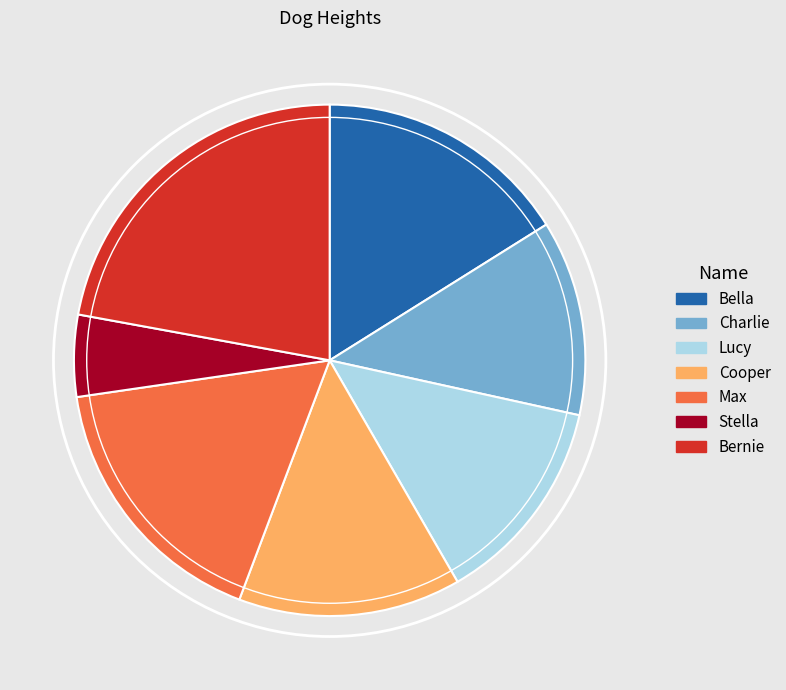

Is it true that Bella is 16% of the pie?

True